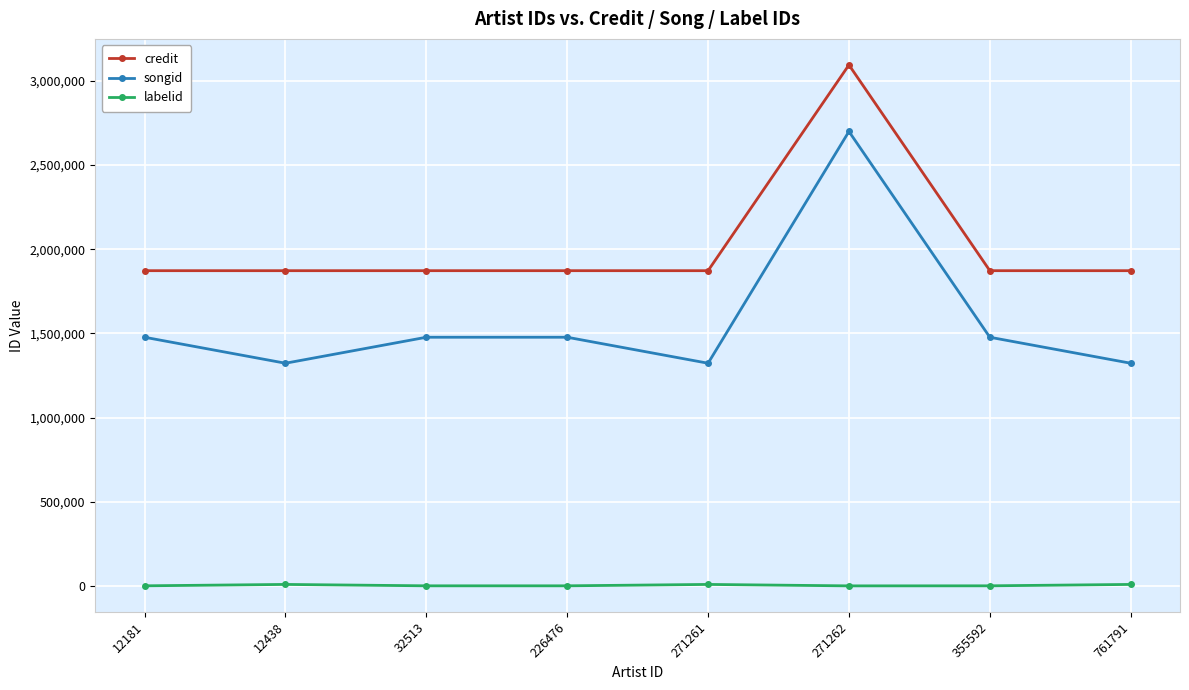

Is the value of labelid at 271262 greater than the value of songid at 12181?

No